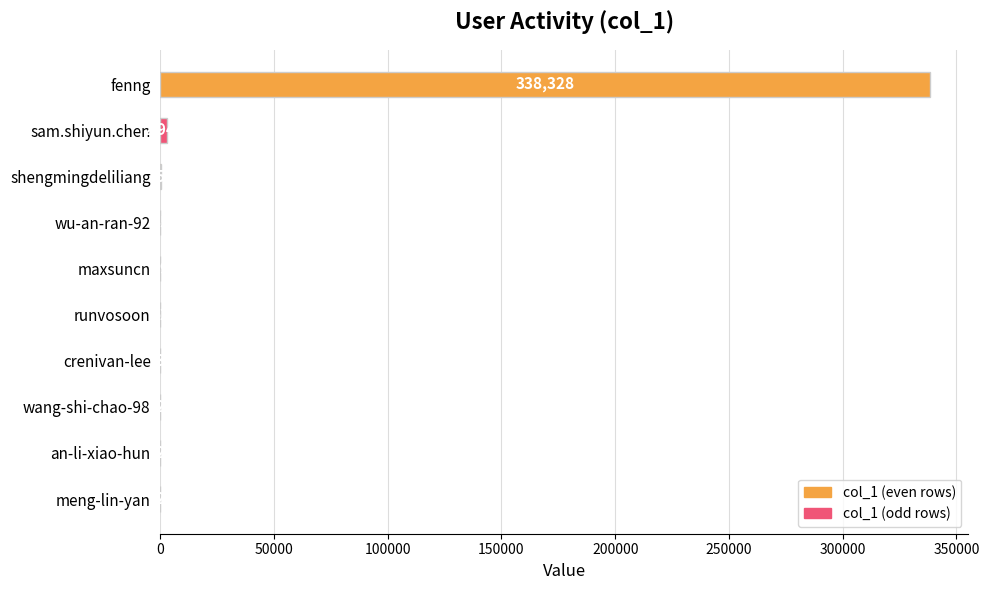

Reading top to bottom, extract all data points from this chart.

fenng=338328	sam.shiyun.chen=2947	shengmingdeliliang=352	wu-an-ran-92=55	maxsuncn=39	runvosoon=62	crenivan-lee=3	wang-shi-chao-98=2	an-li-xiao-hun=2	meng-lin-yan=2